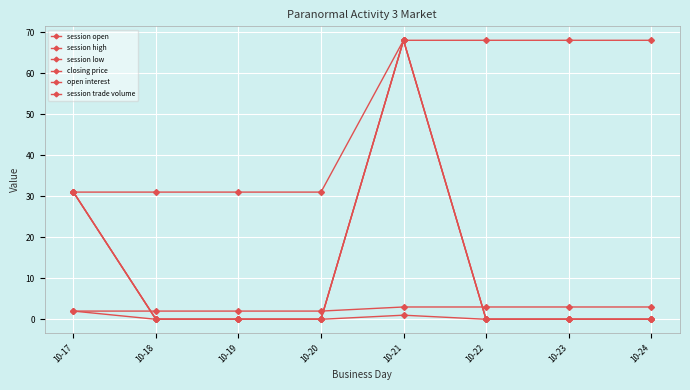

Which label corresponds to the largest value in the chart?

10-21